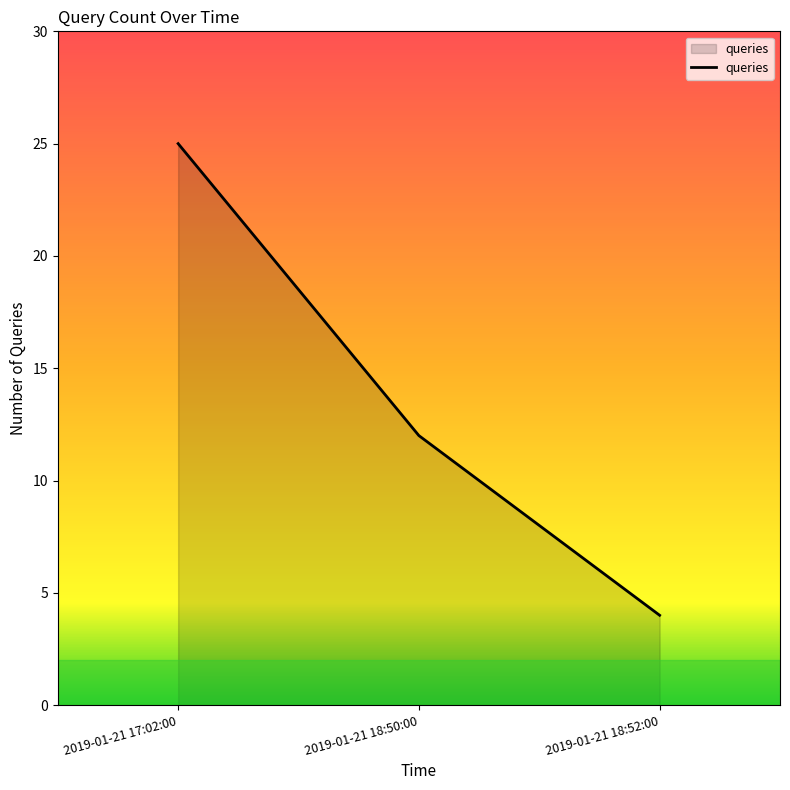

How many categories are shown in the chart?

3